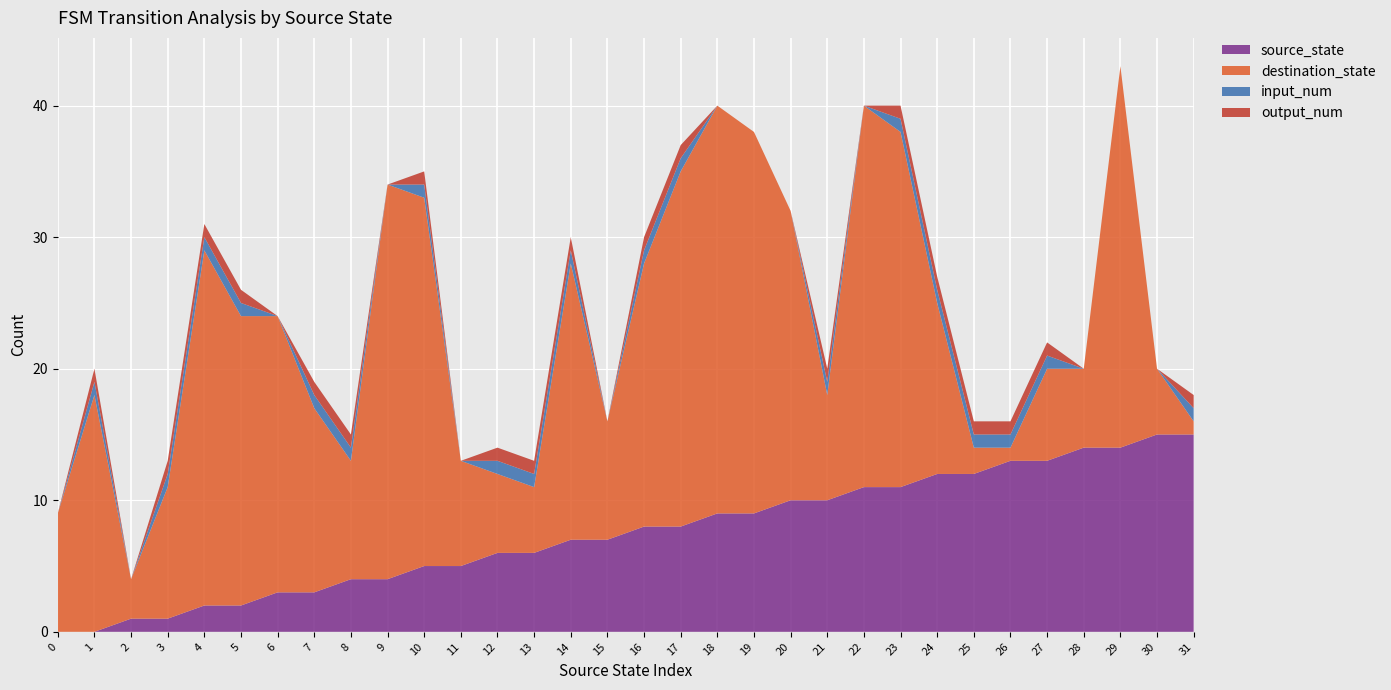

Reading left to right, list all the values displayed in this chart.

source_state: 0=0	1=0	2=1	3=1	4=2	5=2	6=3	7=3	8=4	9=4	10=5	11=5	12=6	13=6	14=7	15=7	16=8	17=8	18=9	19=9	20=10	21=10	22=11	23=11	24=12	25=12	26=13	27=13	28=14	29=14	30=15	31=15
destination_state: 0=9	1=18	2=3	3=10	4=27	5=22	6=21	7=14	8=9	9=30	10=28	11=8	12=6	13=5	14=21	15=9	16=20	17=27	18=31	19=29	20=22	21=8	22=29	23=27	24=13	25=2	26=1	27=7	28=6	29=29	30=5	31=1
input_num: 0=0	1=1	2=0	3=1	4=1	5=1	6=0	7=1	8=1	9=0	10=1	11=0	12=1	13=1	14=1	15=0	16=1	17=1	18=0	19=0	20=0	21=1	22=0	23=1	24=1	25=1	26=1	27=1	28=0	29=0	30=0	31=1
output_num: 0=0	1=1	2=0	3=1	4=1	5=1	6=0	7=1	8=1	9=0	10=1	11=0	12=1	13=1	14=1	15=0	16=1	17=1	18=0	19=0	20=0	21=1	22=0	23=1	24=1	25=1	26=1	27=1	28=0	29=0	30=0	31=1